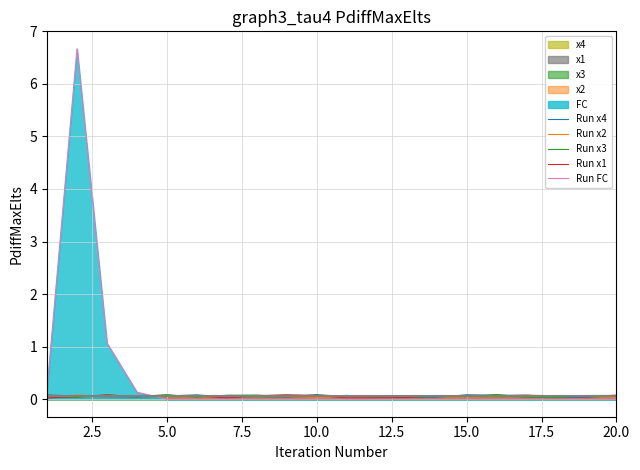

True or false: Run x1 and Run FC cross at least once.

True